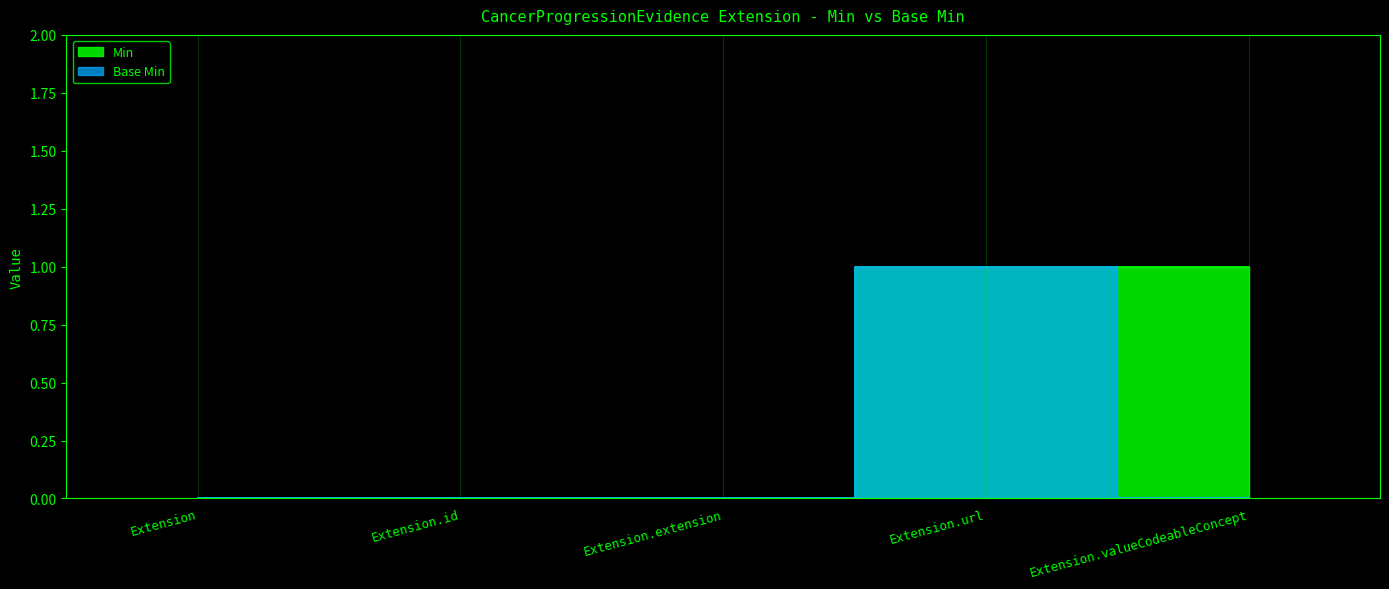

How many positive values does the Min series have?

2